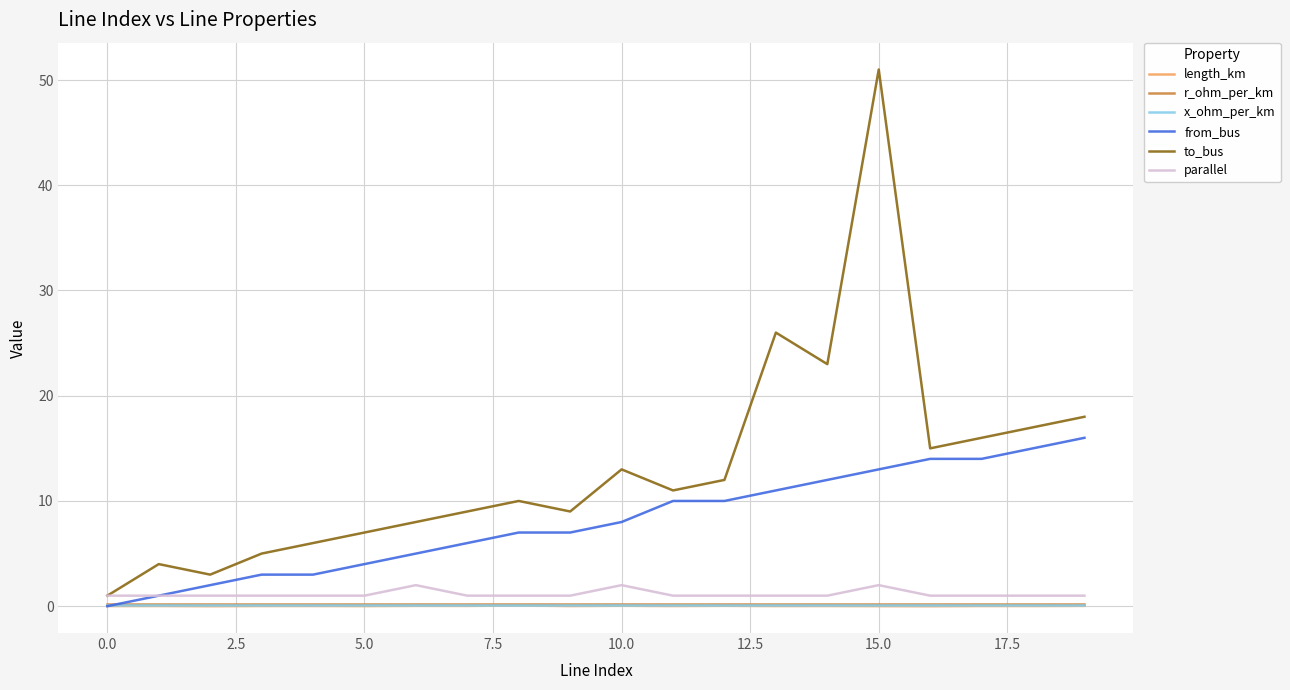

Which series has the widest spread of values?

to_bus